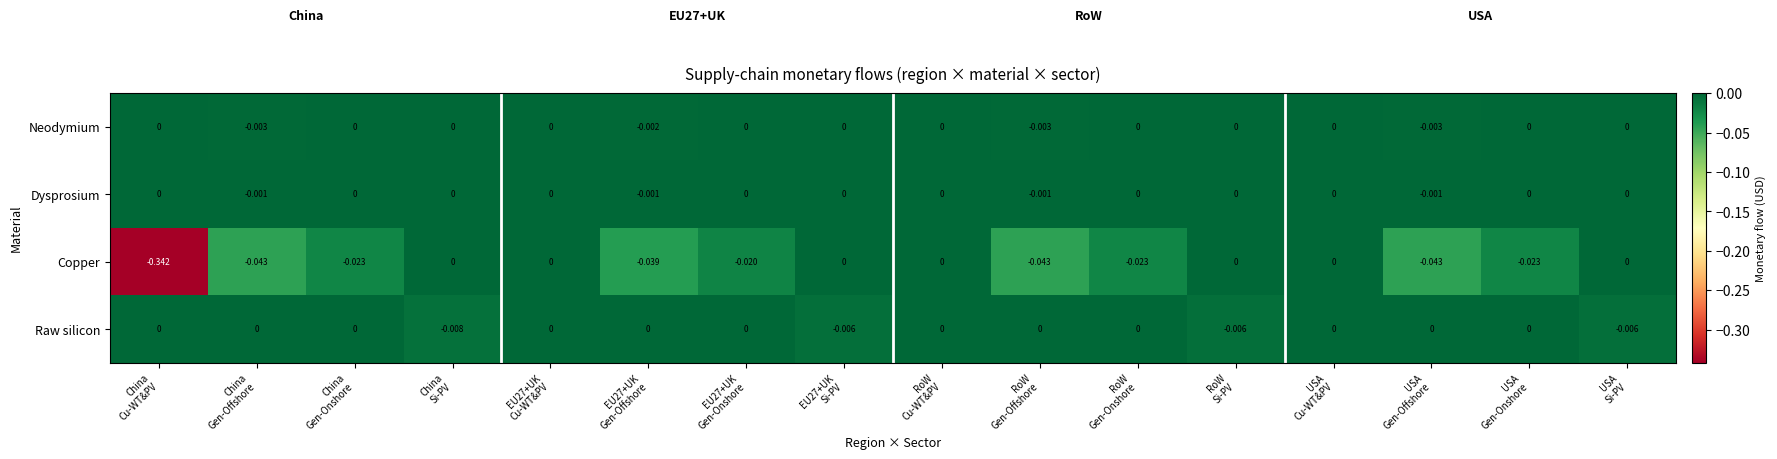

Count the number of categories in the chart.

16